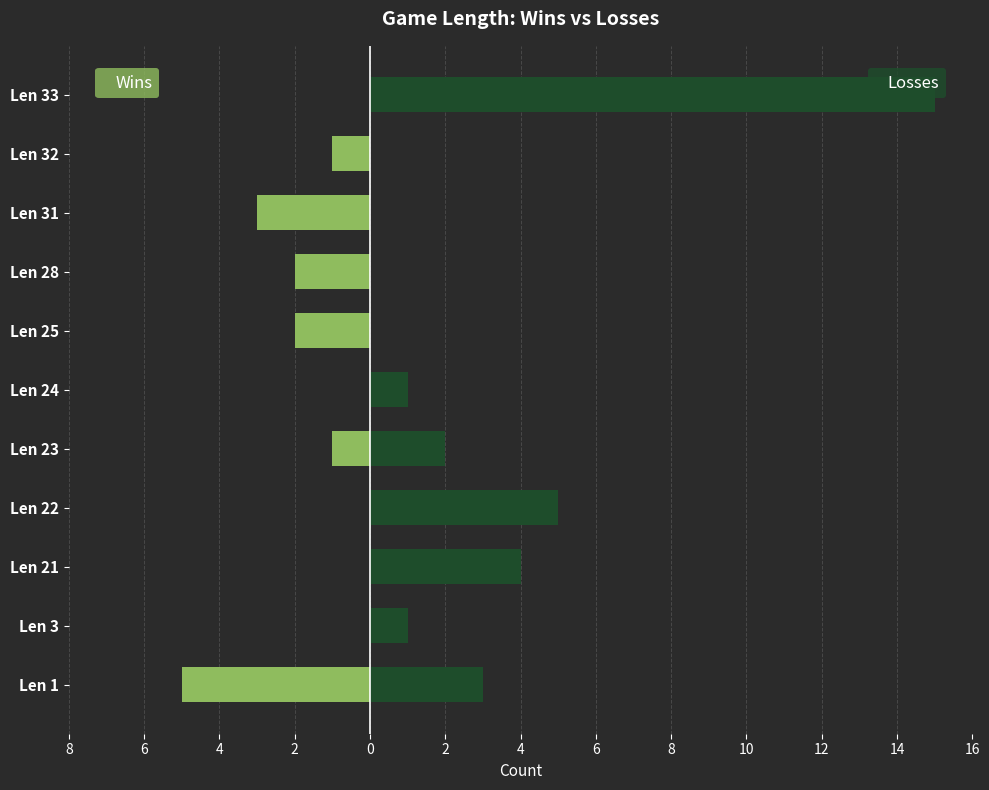

What is the total value across all series at Len 33?

15